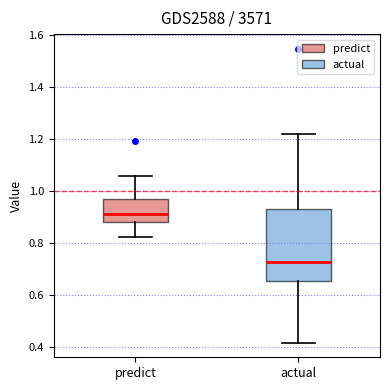

Reading left to right, read every box against the y-axis: the position of its median line, the range the box covers, and the ends of its whiskers. The values are not printed on the chart, so give them approximately, as read against the axis.

predict: median 0.92, box 0.88 to 0.96, whiskers 0.82 to 1.06
actual: median 0.72, box 0.66 to 0.94, whiskers 0.42 to 1.22